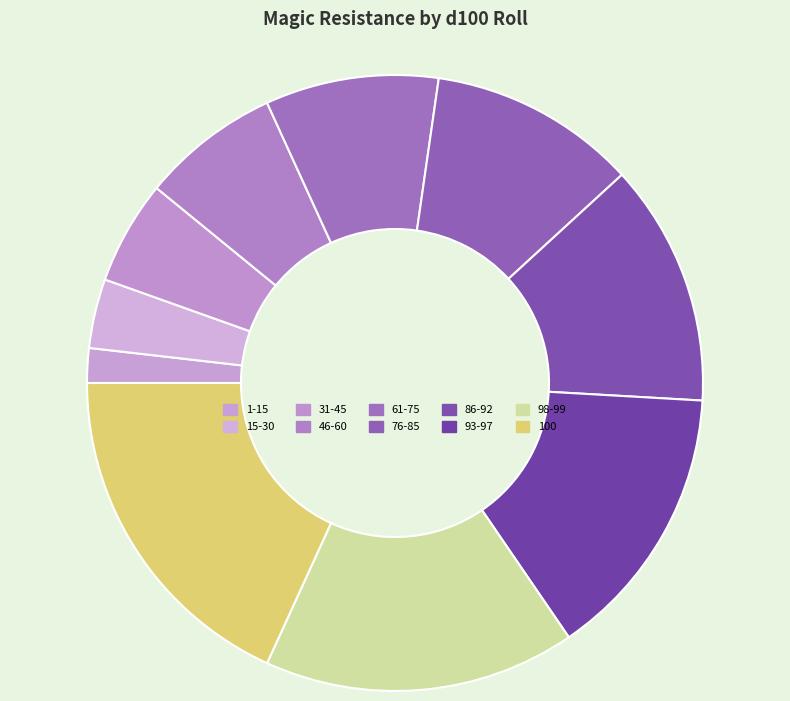

How many segments does this pie chart have?

10